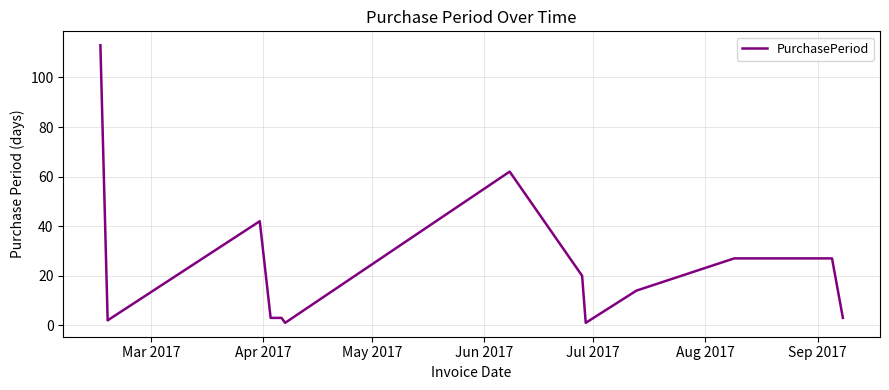

Reading left to right, extract all data points from this chart.

113	2	42	3	3	1	62	20	1	14	27	27	3